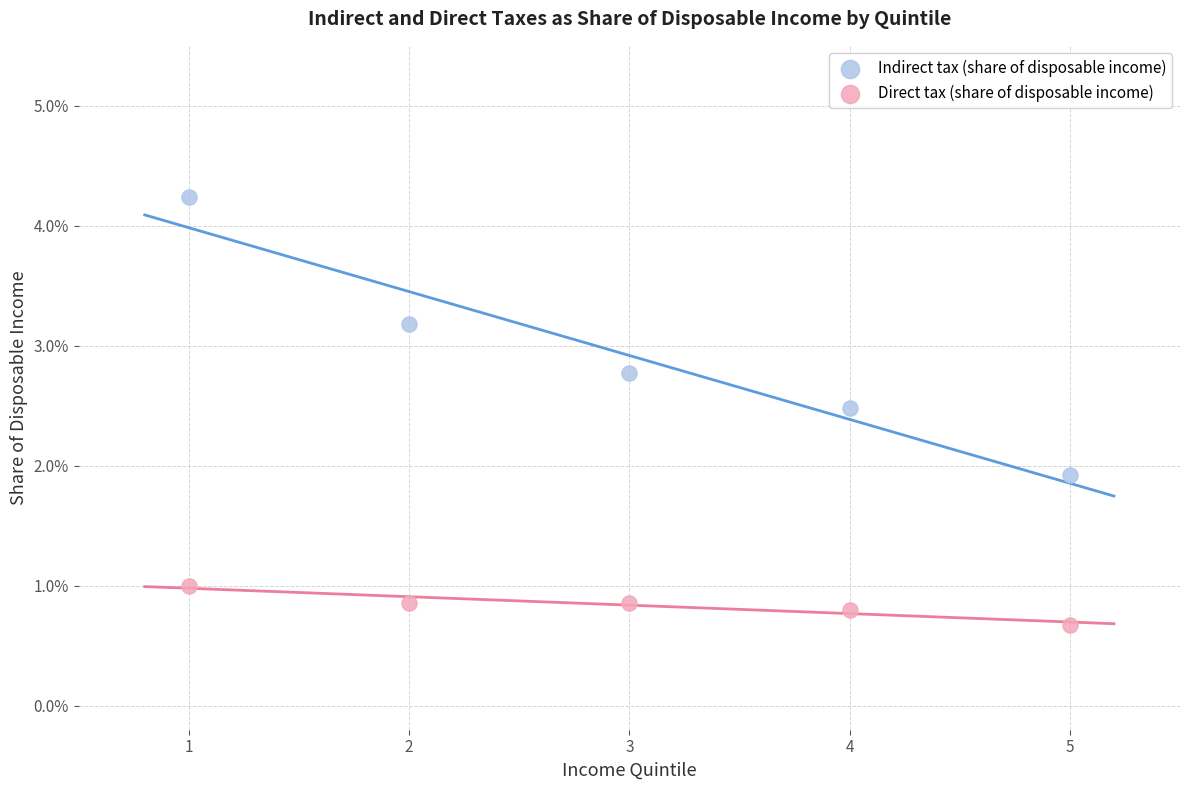

What are all the series names shown in the legend?

Indirect tax (share of disposable income), Direct tax (share of disposable income)